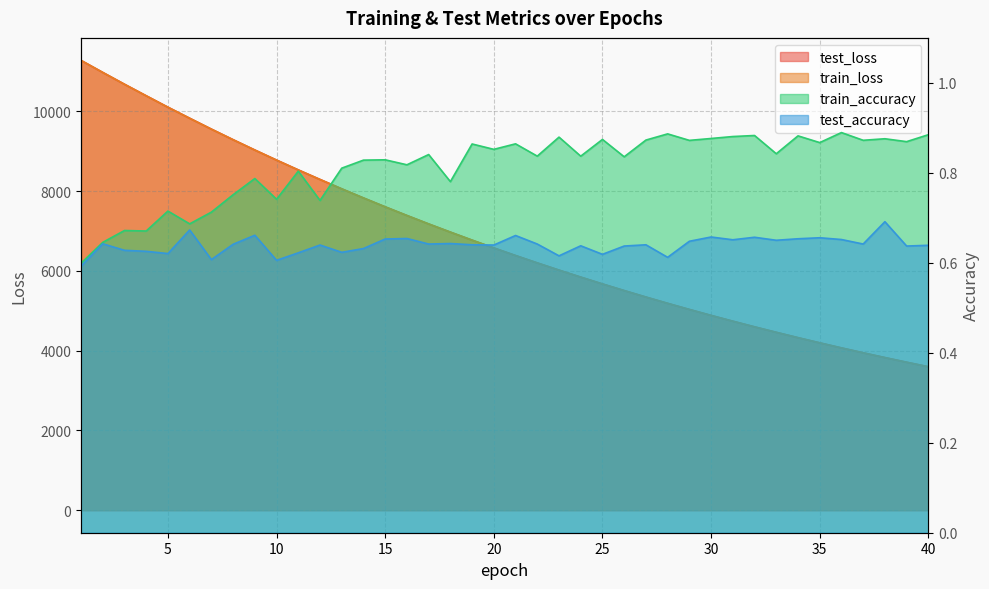

What is the difference between the maximum and minimum values in the test_loss series?

7680.7